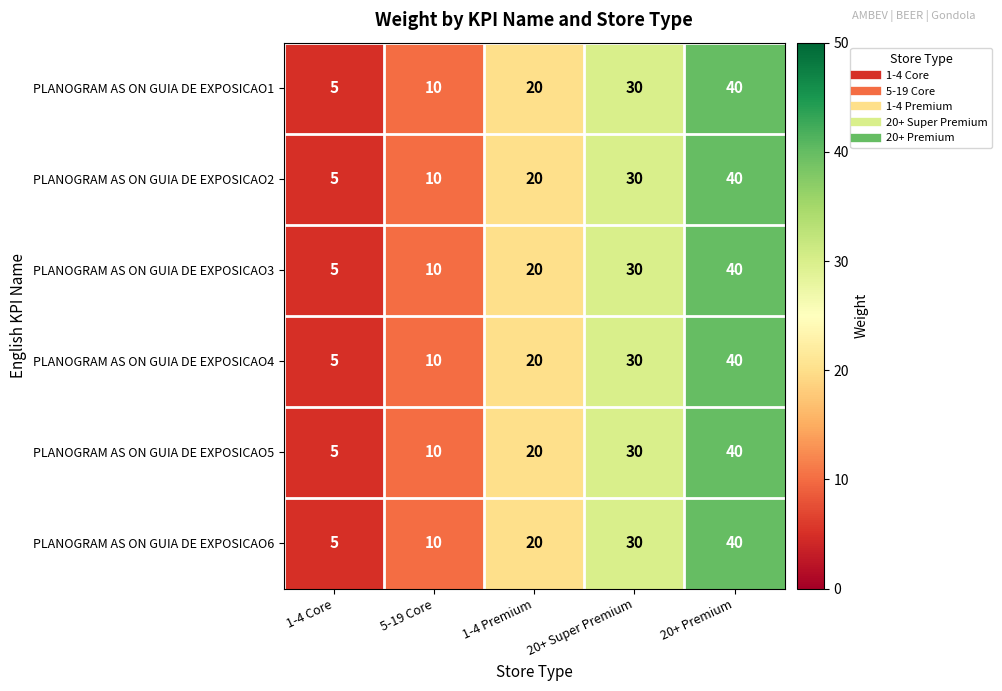

What is the difference between the maximum and second lowest values in the PLANOGRAM AS ON GUIA DE EXPOSICAO2 series?

30